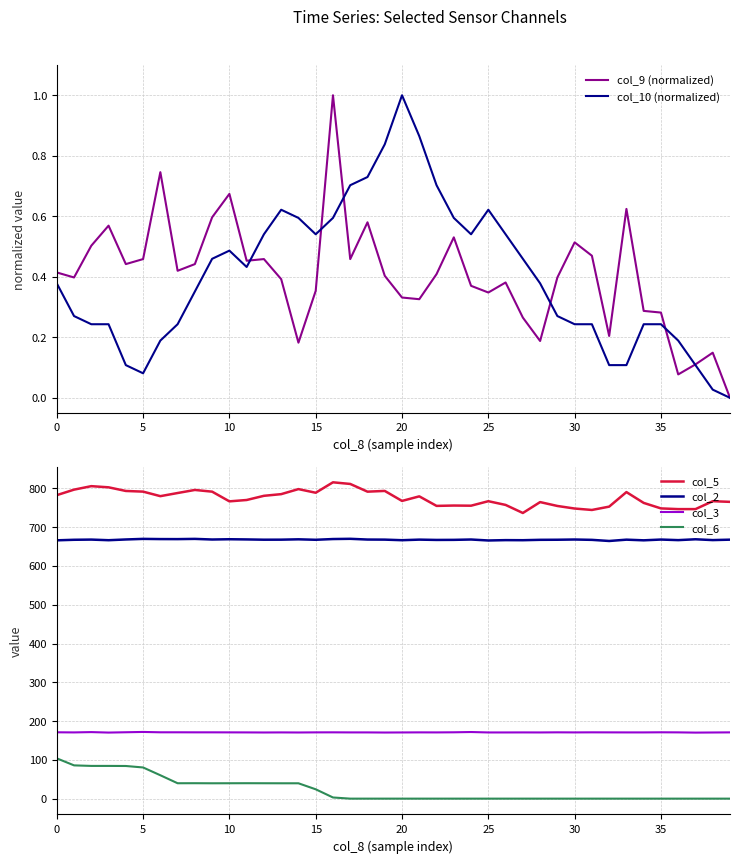

The col_2 series shows 378.8 at 21. True or false?

False